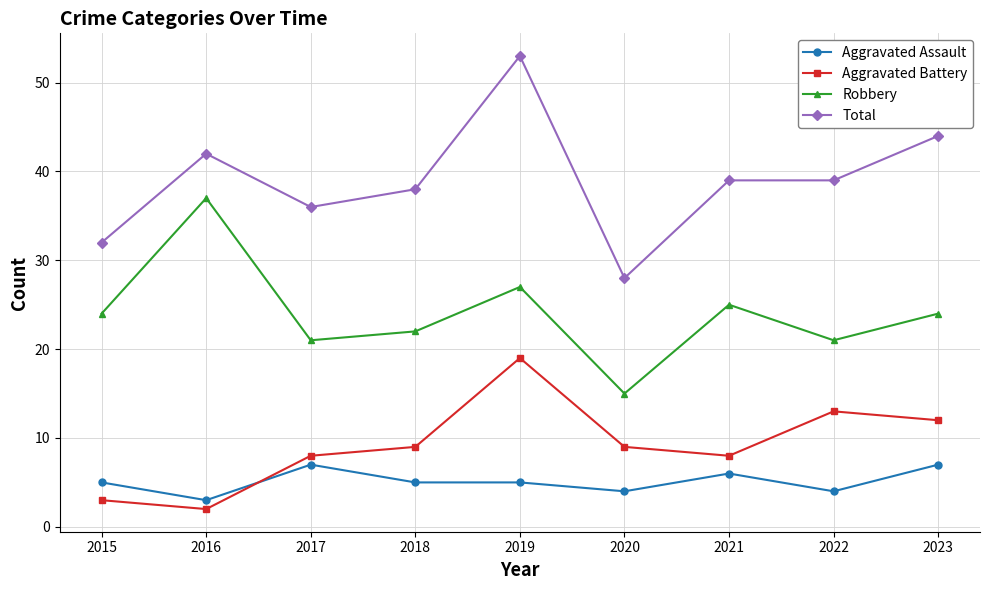

What is the approximate value of Aggravated Battery at 2020, to the nearest 5?

10